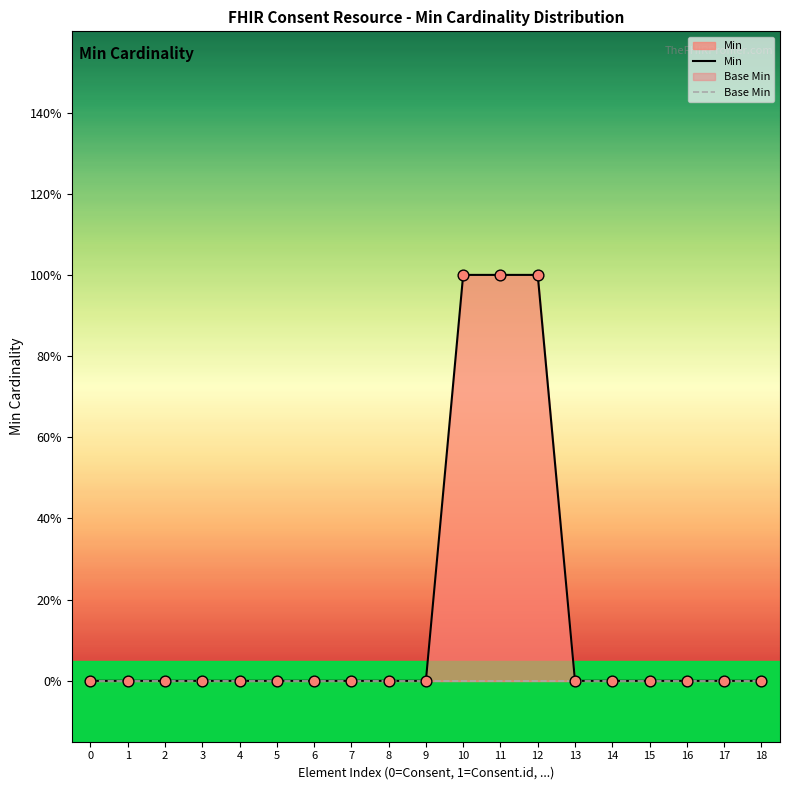

Is the value of Min at 6 greater than the value of Base Min at 12?

No